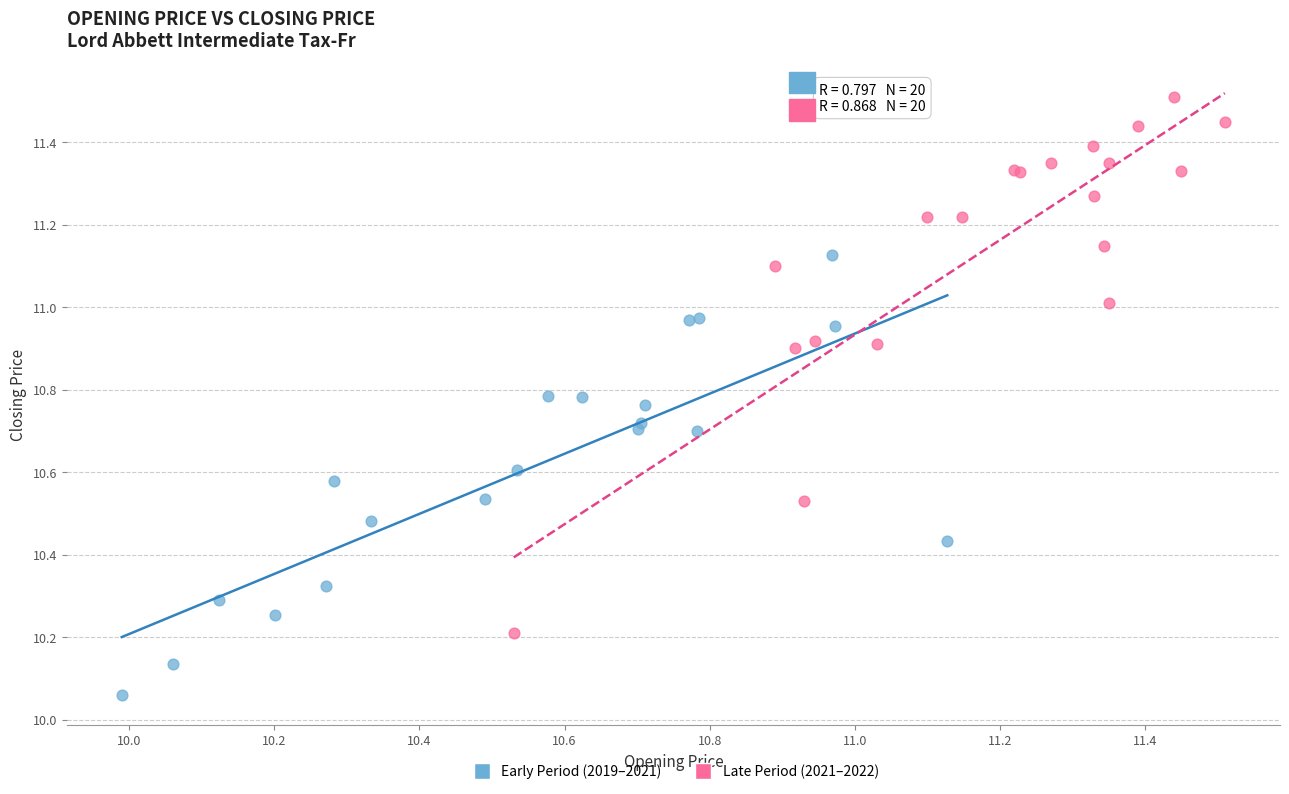

What are all the series names shown in the legend?

Early Period (2019–2021), Late Period (2021–2022)